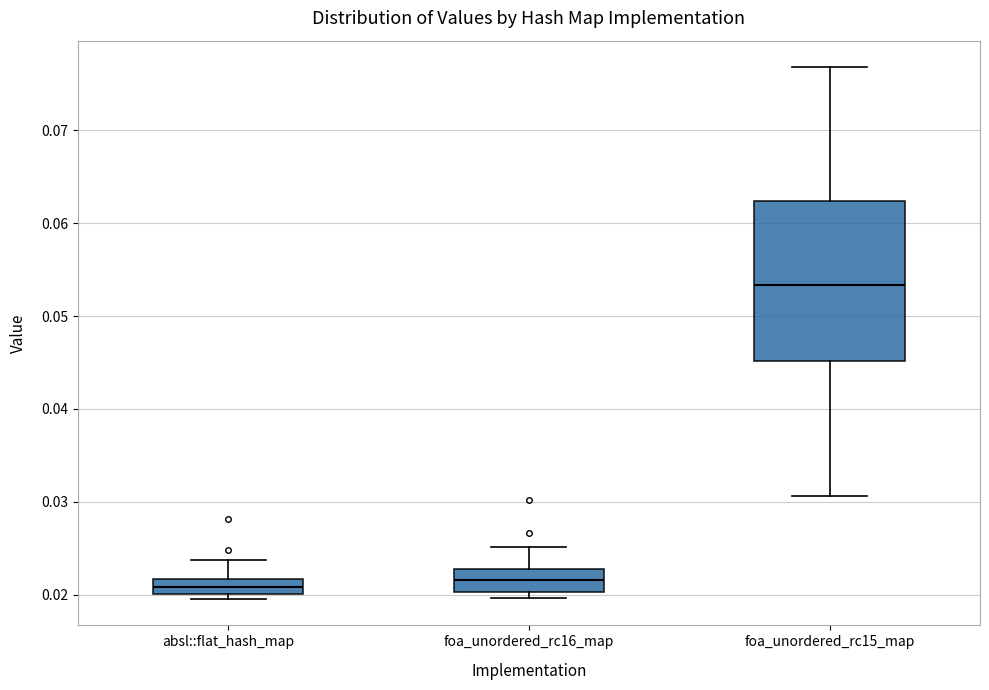

Reading left to right, transcribe this box plot: for each box, give where its median line is, the range the box spans, and where its two whiskers end, as read against the y-axis. The values are not printed on the chart, so give them approximately, as read against the axis.

absl::flat_hash_map: median 0.021, box 0.020 to 0.022, whiskers 0.020 (just below the box's lower edge) to 0.024
foa_unordered_rc16_map: median 0.022, box 0.020 to 0.023, whiskers 0.020 (just below the box's lower edge) to 0.025
foa_unordered_rc15_map: median 0.053, box 0.045 to 0.062, whiskers 0.031 to 0.077